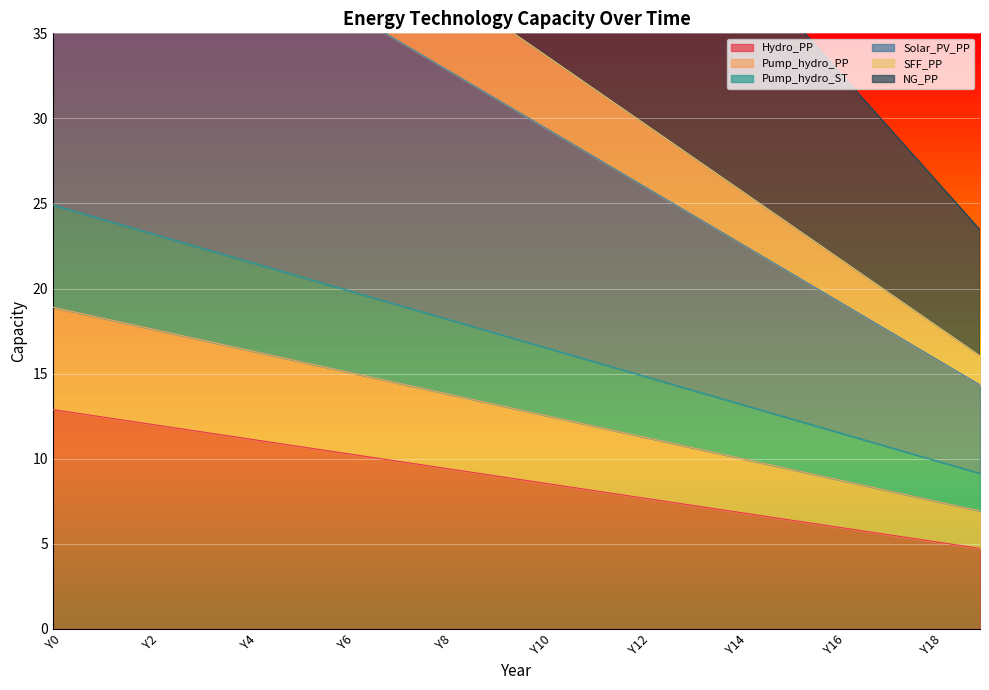

How many lines are shown in the chart?

6